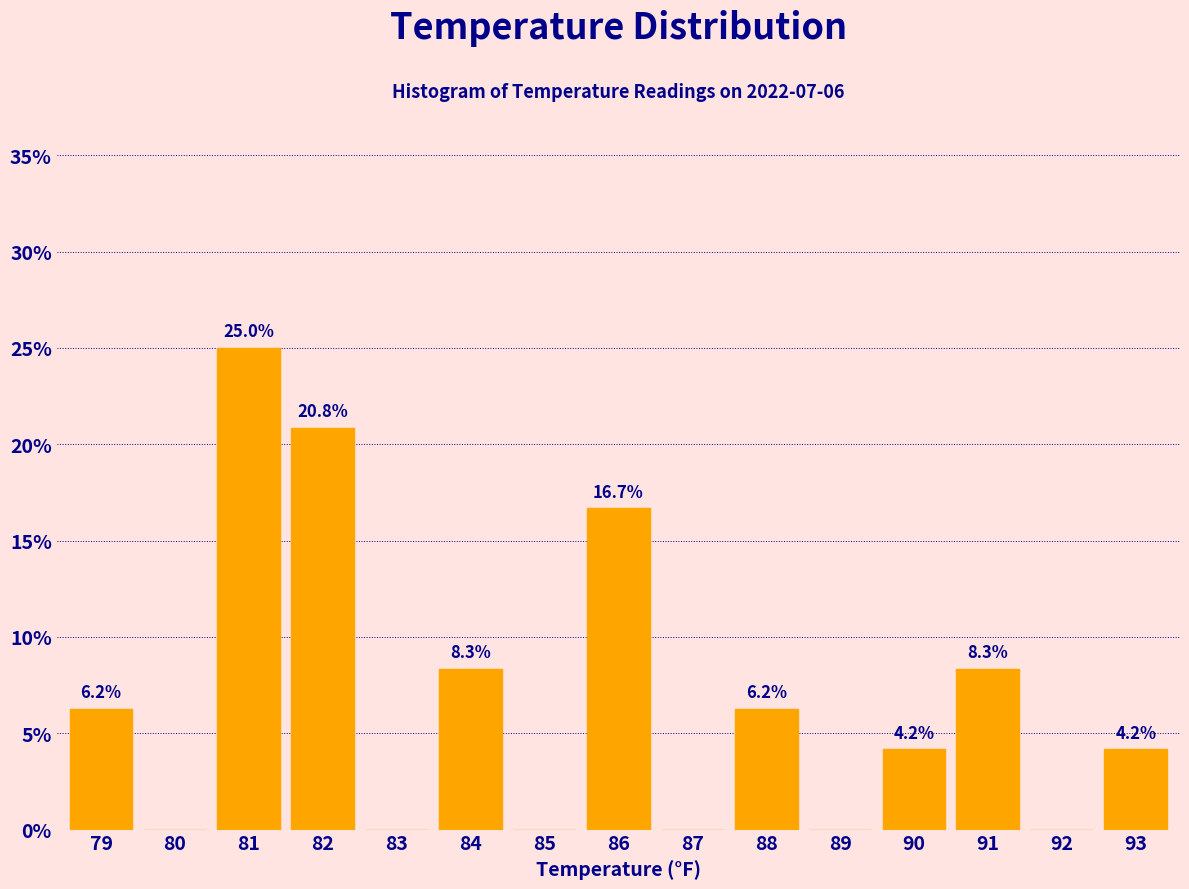

Where does the data first go above 4?

79